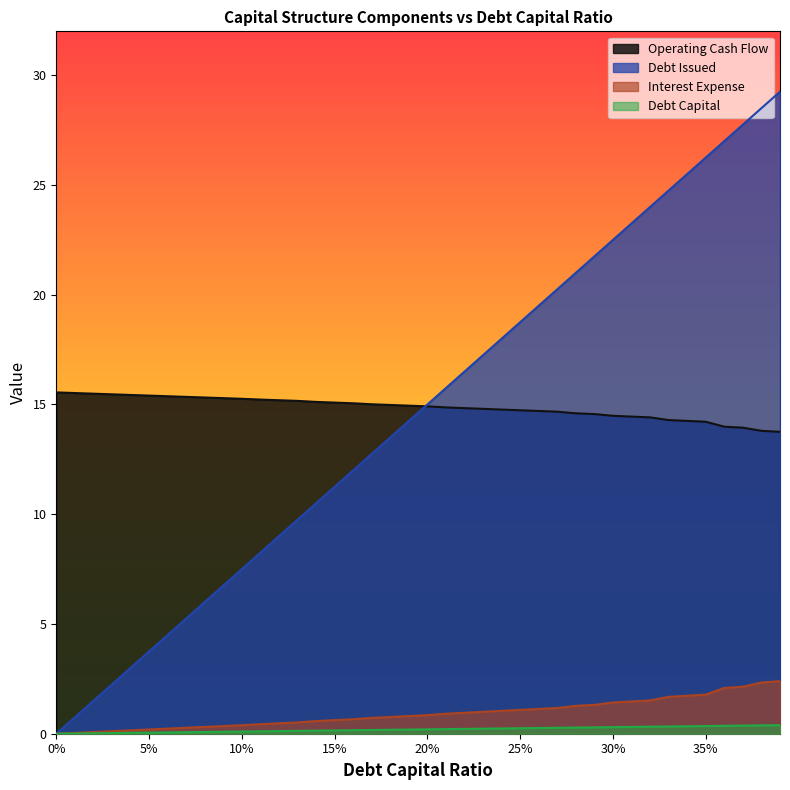

How many lines are shown in the chart?

4